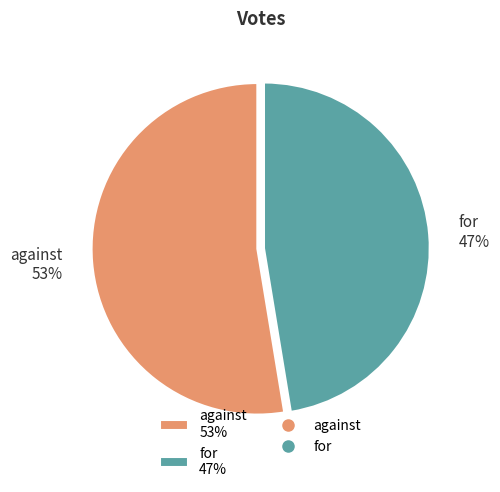

What percentage is the against slice, to the nearest percent?

53%